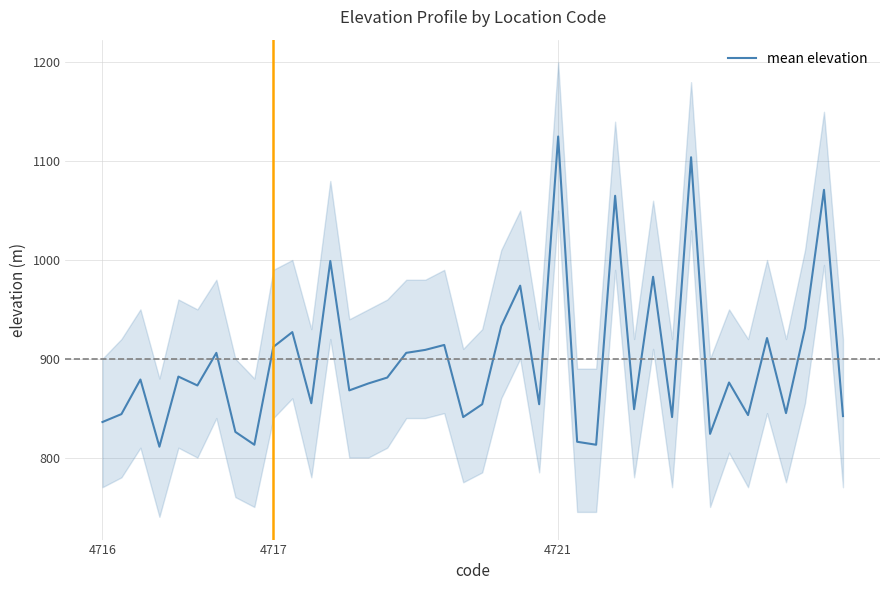

How many data points are less than 876?

20